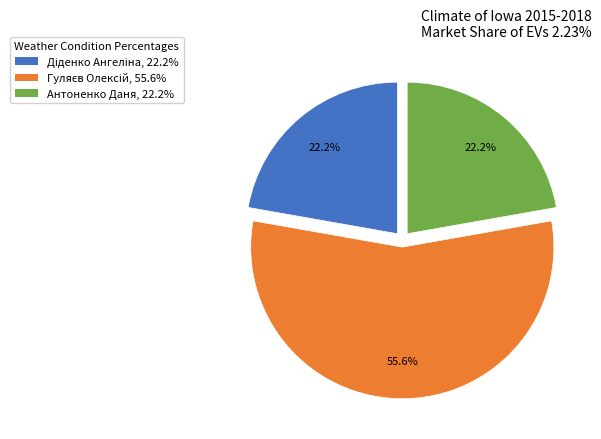

What percentage is NOT represented by Антоненко Даня?

77.8%